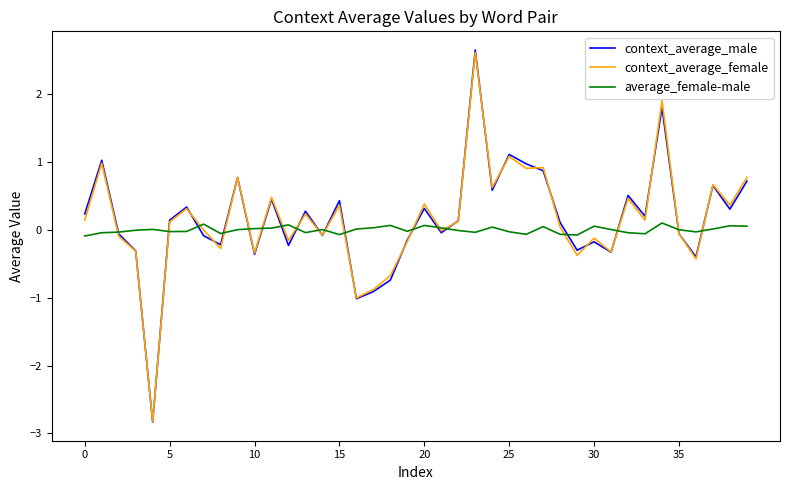

What is the difference between the second highest and second lowest values in the context_average_male series?

2.8